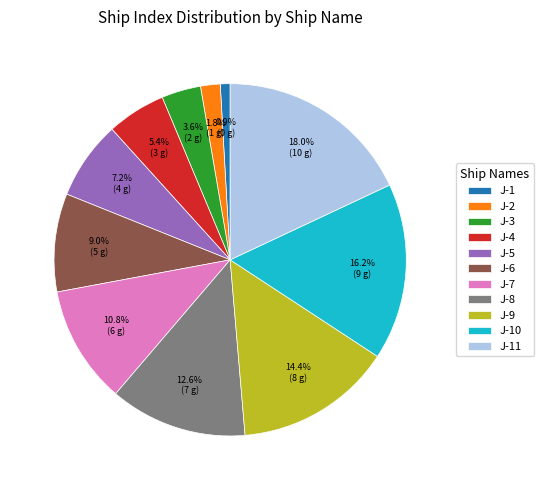

What is the ratio of the value at J-9 to the value at J-5?

2.0